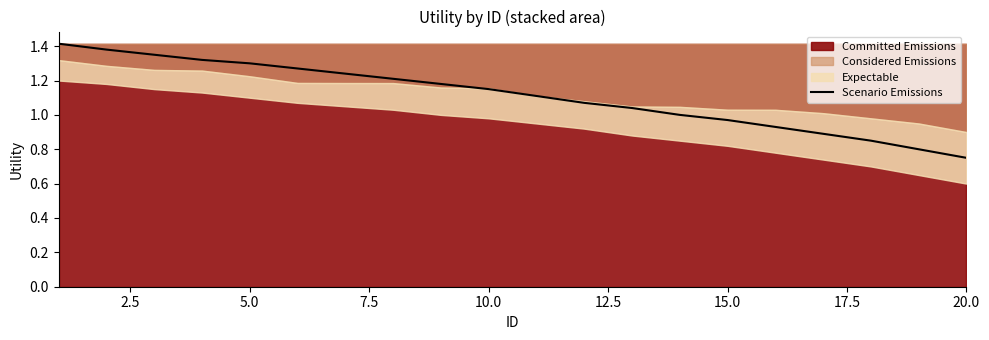

What is the value of the 11th point from the left?

1.1